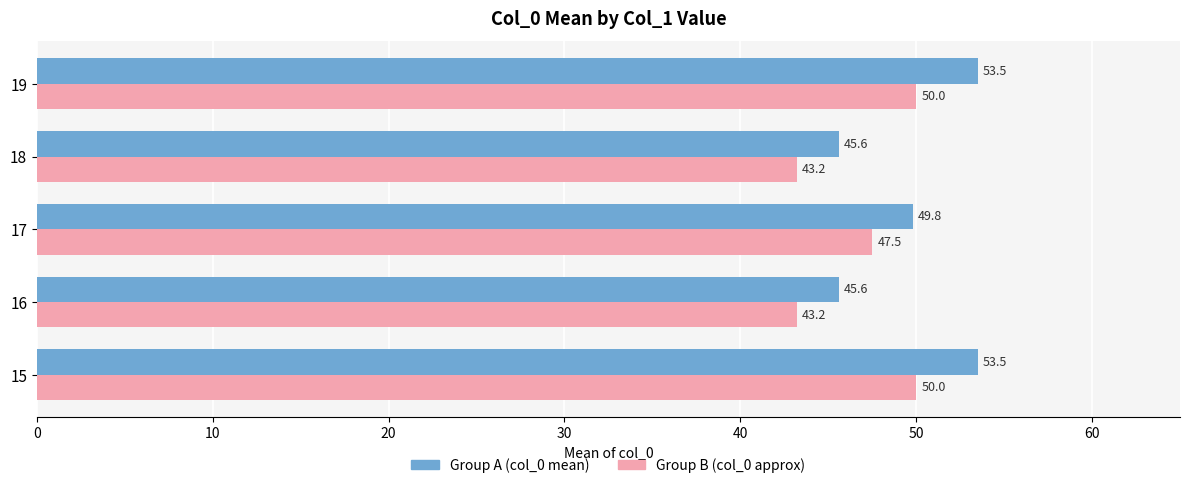

What is the minimum value shown in the chart?

43.2